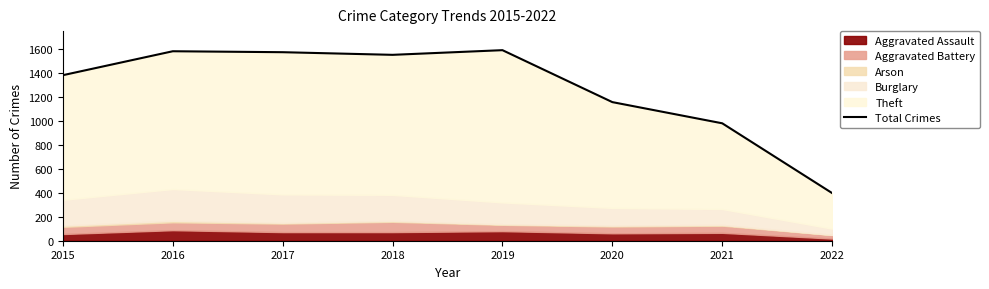

Reading right to left, transcribe all the data shown in this chart.

398	981	1158	1592	1553	1575	1583	1383